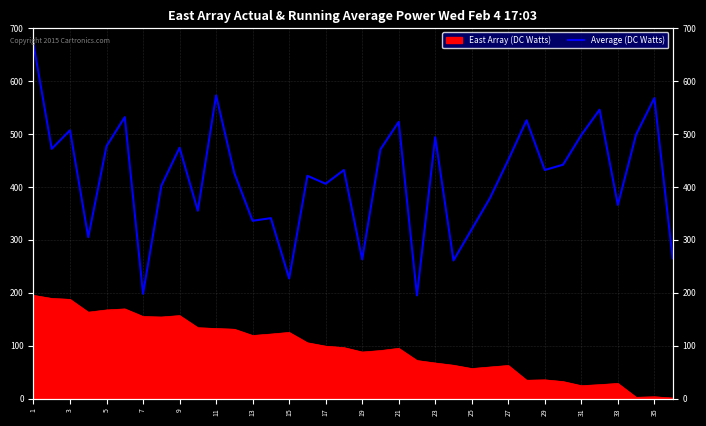

How many lines are shown in the chart?

1